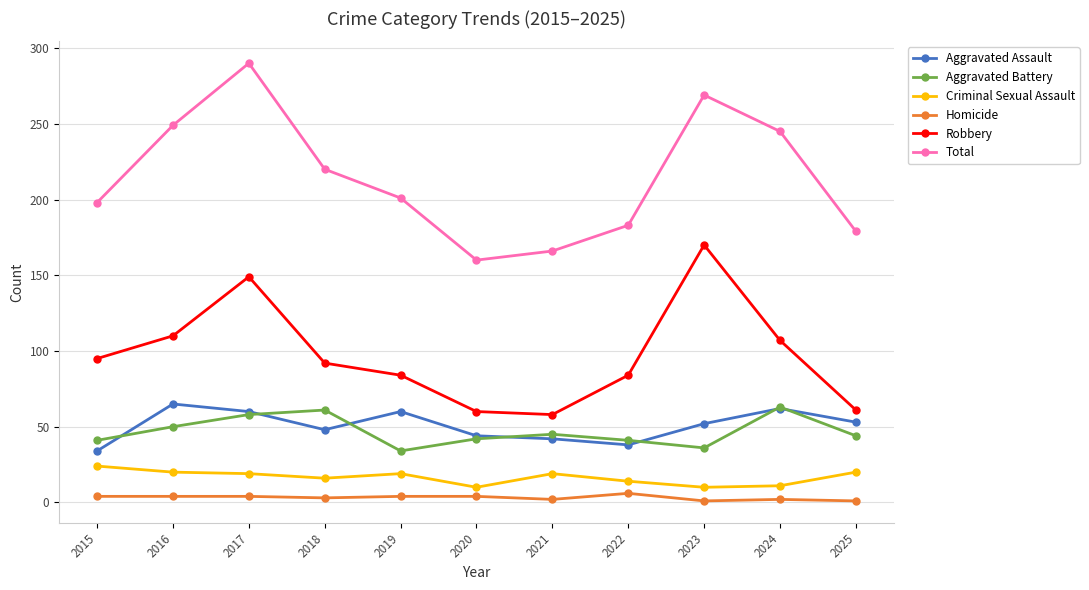

Is it true that Robbery equals 161 at 2016?

False